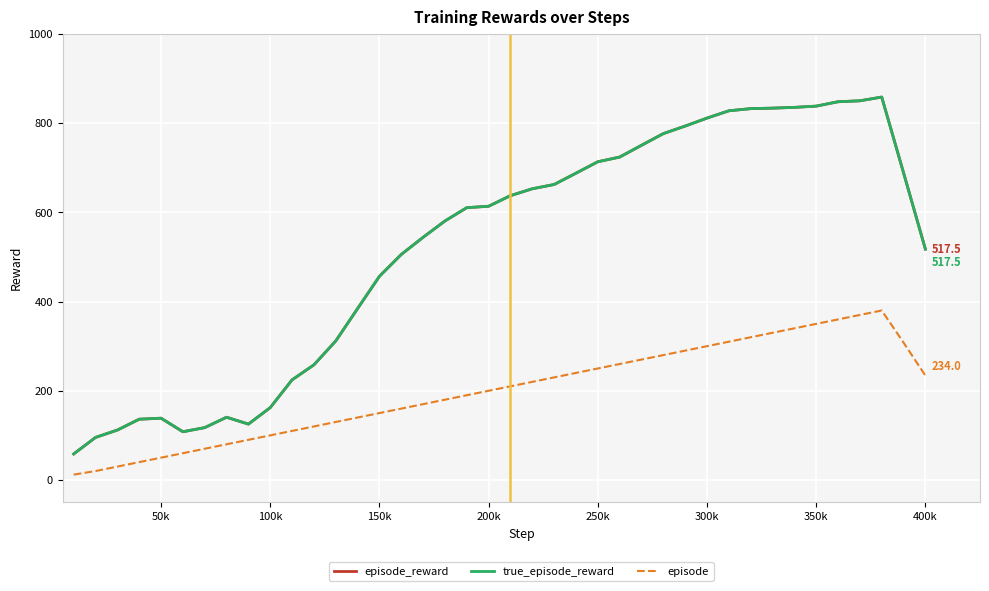

Is this an area chart (filled region under the line)?

No